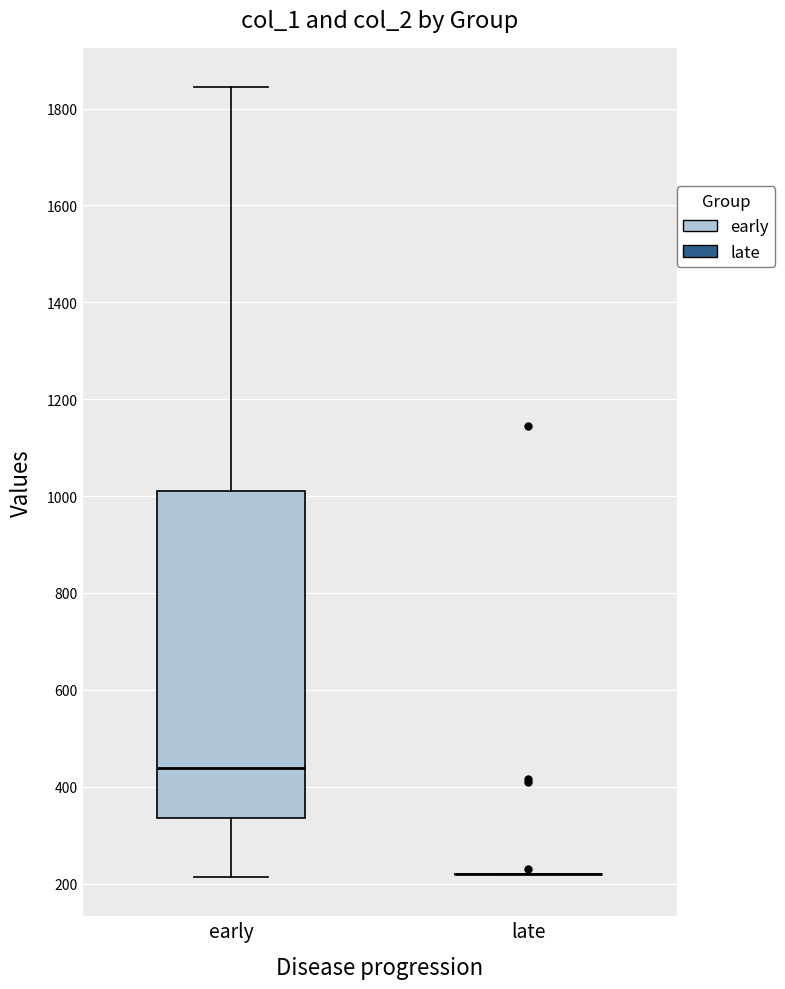

Comparing the boxes themselves (not the whiskers), which one is the tallest?

early